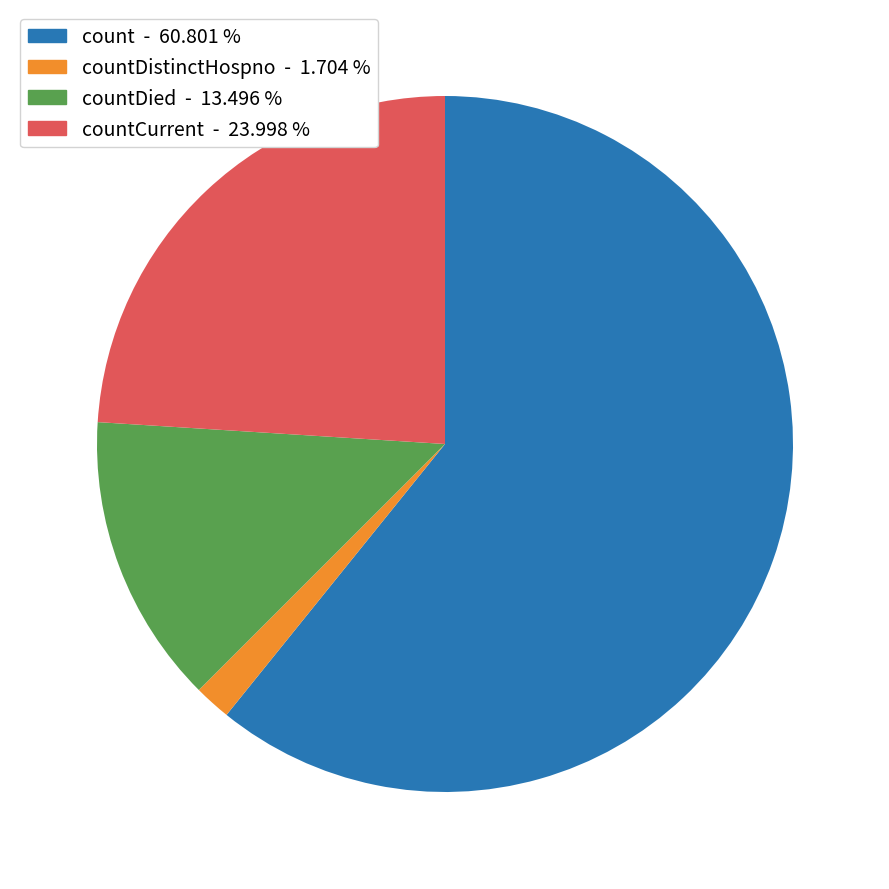

Is there a majority slice in this chart?

Yes